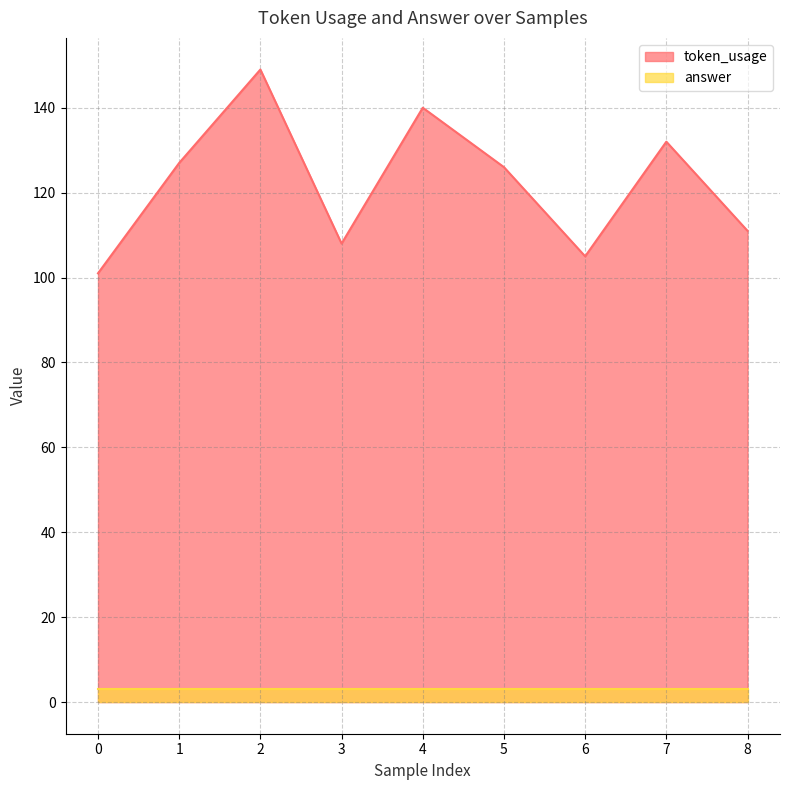

How many interior local peaks (higher than both neighbors) does the data have?

3